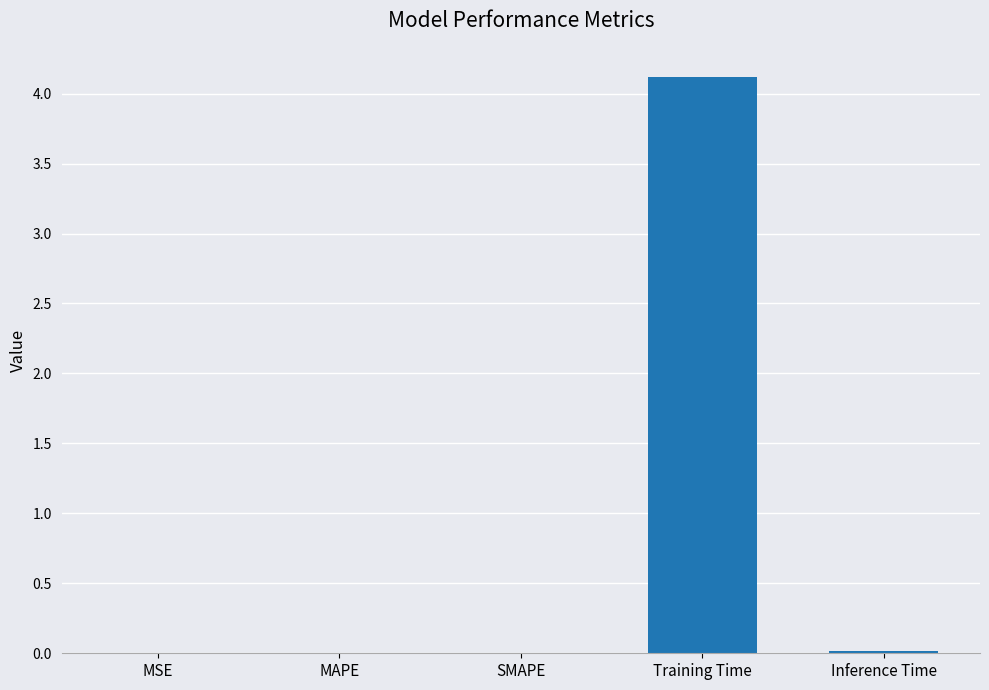

Between MAPE and Training Time, which is larger?

Training Time